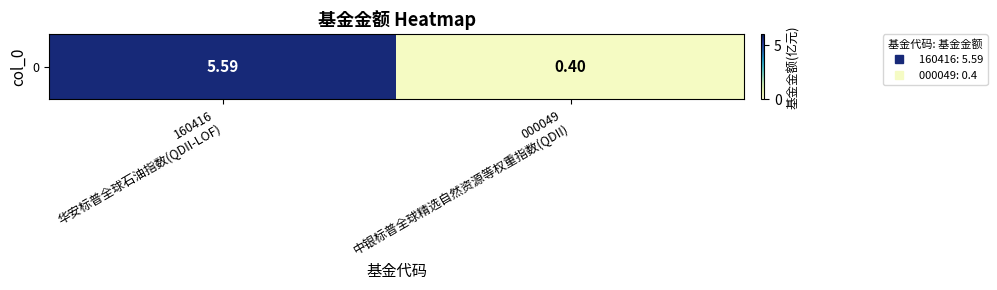

The chart shows a value of 5.6 at 160416
华安标普全球石油指数(QDII-LOF). True or false?

True